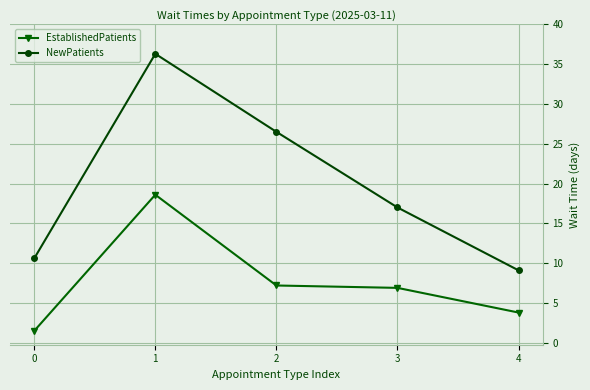

Reading left to right, transcribe all the data shown in this chart.

EstablishedPatients: 1.5	18.6	7.2	6.9	3.8
NewPatients: 10.6	36.3	26.5	17.0	9.1